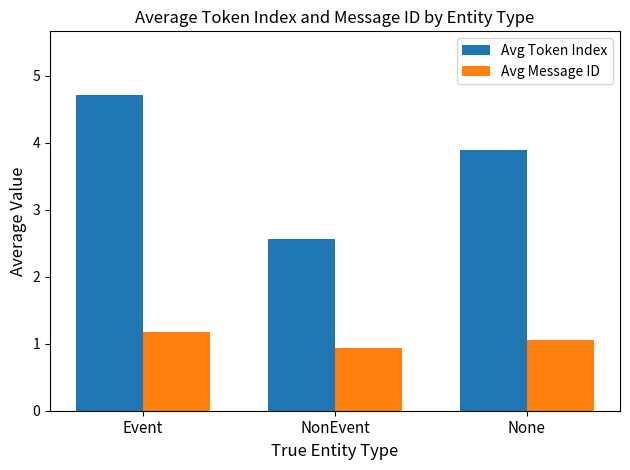

Reading right to left, list all the values displayed in this chart.

Avg Token Index: None=3.9	NonEvent=2.6	Event=4.7
Avg Message ID: None=1.1	NonEvent=0.9	Event=1.2